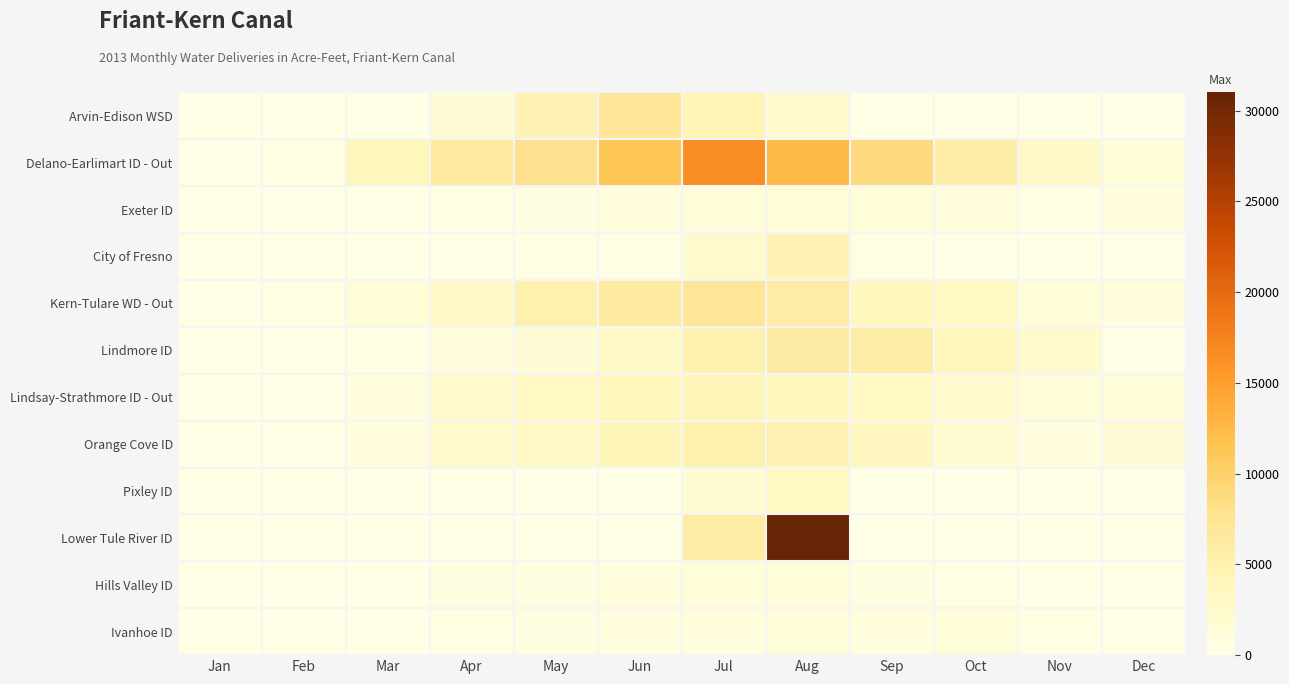

Reading left to right, what are all the values shown in this chart?

Arvin-Edison WSD: Jan=0	Feb=0	Mar=0	Apr=1617	May=4498	Jun=7179	Jul=4417	Aug=2214	Sep=0	Oct=0	Nov=0	Dec=0
Delano-Earlimart ID - Out: Jan=0	Feb=465	Mar=4101	Apr=6644	May=7991	Jun=11338	Jul=16394	Aug=12367	Sep=8818	Oct=5756	Nov=2873	Dec=1275
Exeter ID: Jan=0	Feb=0	Mar=96	Apr=361	May=546	Jun=913	Jul=1193	Aug=1270	Sep=1269	Oct=963	Nov=324	Dec=715
City of Fresno: Jan=0	Feb=0	Mar=85	Apr=77	May=248	Jun=208	Jul=2229	Aug=4490	Sep=376	Oct=88	Nov=61	Dec=40
Kern-Tulare WD - Out: Jan=0	Feb=203	Mar=1440	Apr=3134	May=5068	Jun=6364	Jul=7063	Aug=6051	Sep=3860	Oct=3152	Nov=1166	Dec=880
Lindmore ID: Jan=0	Feb=0	Mar=316	Apr=928	May=1471	Jun=2769	Jul=5035	Aug=6092	Sep=5797	Oct=3971	Nov=2325	Dec=0
Lindsay-Strathmore ID - Out: Jan=0	Feb=0	Mar=648	Apr=2232	May=3271	Jun=3956	Jul=4194	Aug=4062	Sep=3387	Oct=2276	Nov=1189	Dec=1170
Orange Cove ID: Jan=0	Feb=9	Mar=910	Apr=2496	May=3041	Jun=4212	Jul=5073	Aug=4755	Sep=3523	Oct=1920	Nov=762	Dec=1474
Pixley ID: Jan=0	Feb=0	Mar=0	Apr=0	May=0	Jun=0	Jul=1711	Aug=3301	Sep=0	Oct=0	Nov=0	Dec=0
Lower Tule River ID: Jan=0	Feb=0	Mar=0	Apr=0	May=0	Jun=0	Jul=5968	Aug=31015	Sep=0	Oct=0	Nov=0	Dec=0
Hills Valley ID: Jan=0	Feb=0	Mar=83	Apr=520	May=556	Jun=887	Jul=1195	Aug=1154	Sep=561	Oct=279	Nov=84	Dec=58
Ivanhoe ID: Jan=0	Feb=0	Mar=0	Apr=152	May=597	Jun=678	Jul=857	Aug=1076	Sep=879	Oct=971	Nov=217	Dec=0